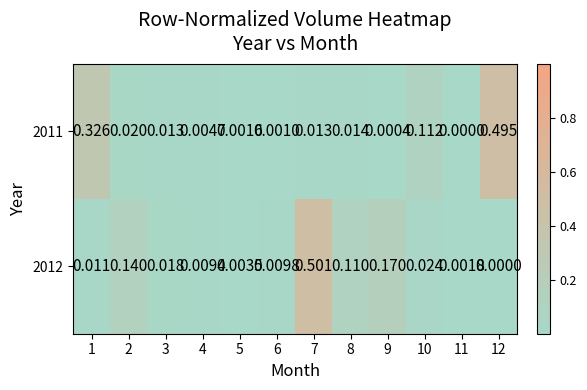

Is the value of 2012 at 11 greater than the value of 2011 at 7?

No